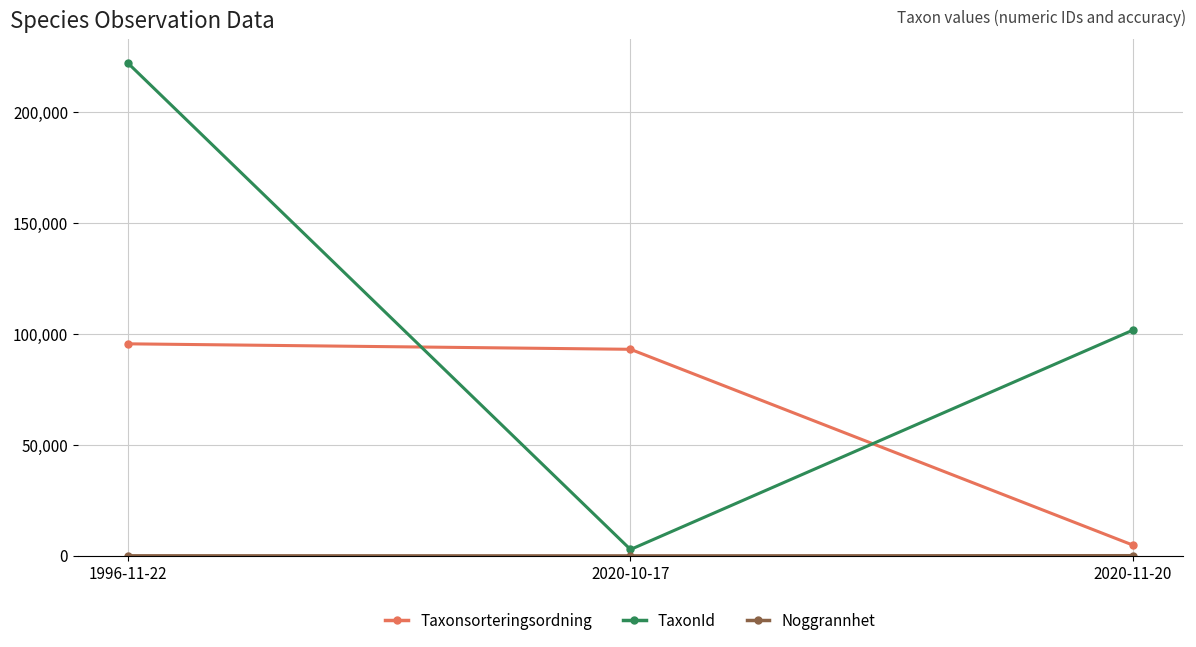

List the labels in order of TaxonId value, largest first.

1996-11-22, 2020-11-20, 2020-10-17